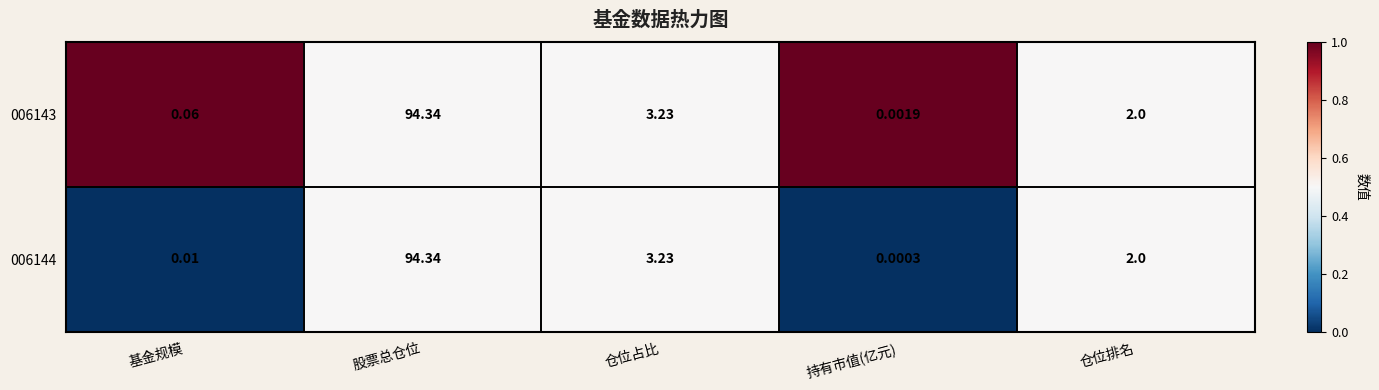

Which category has the lowest value in the 006144 series?

持有市值(亿元)